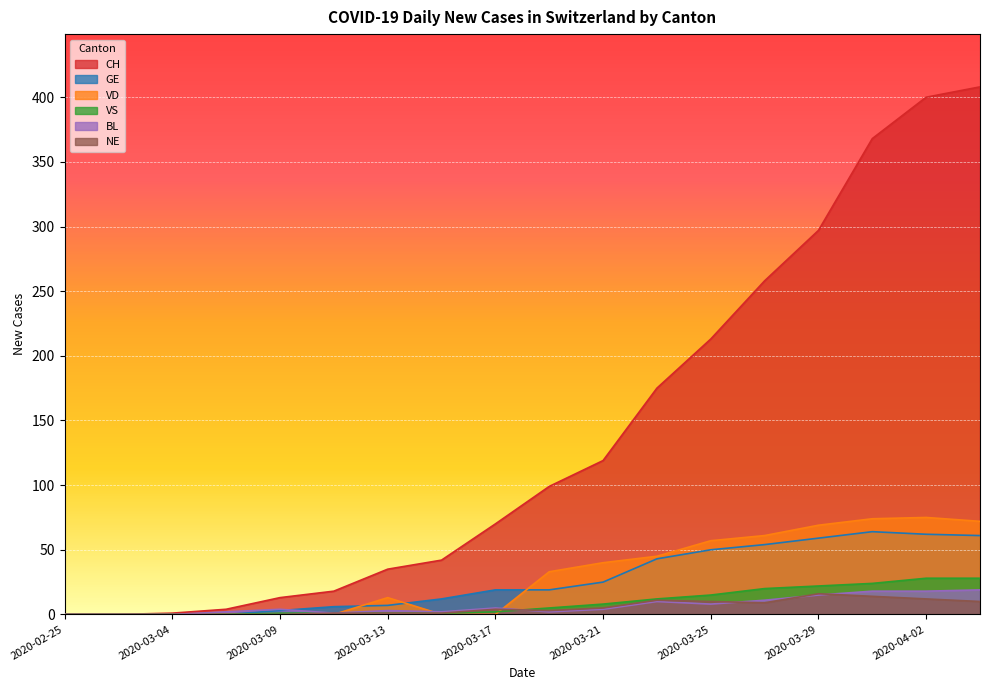

Which series has the largest range (max minus min)?

CH